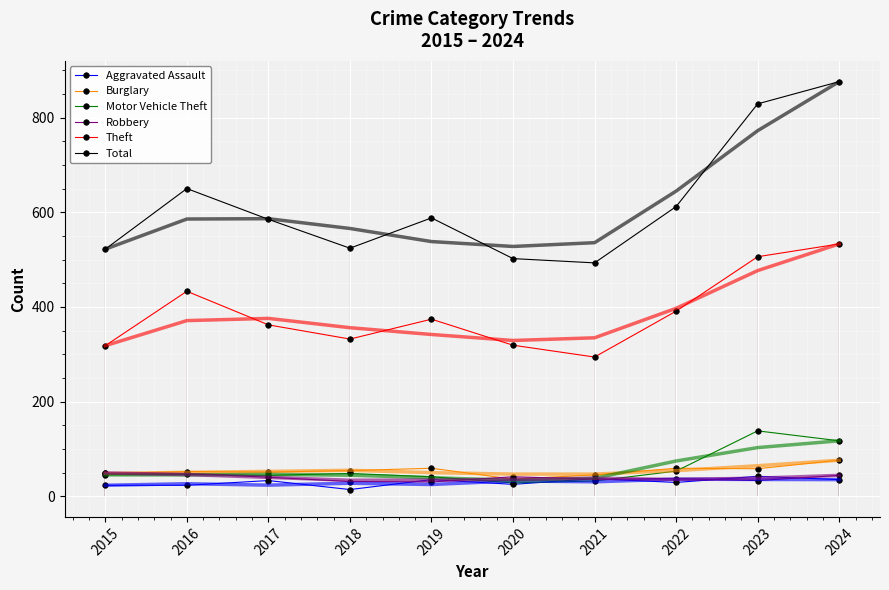

True or false: Aggravated Assault and Burglary intersect in this chart.

False